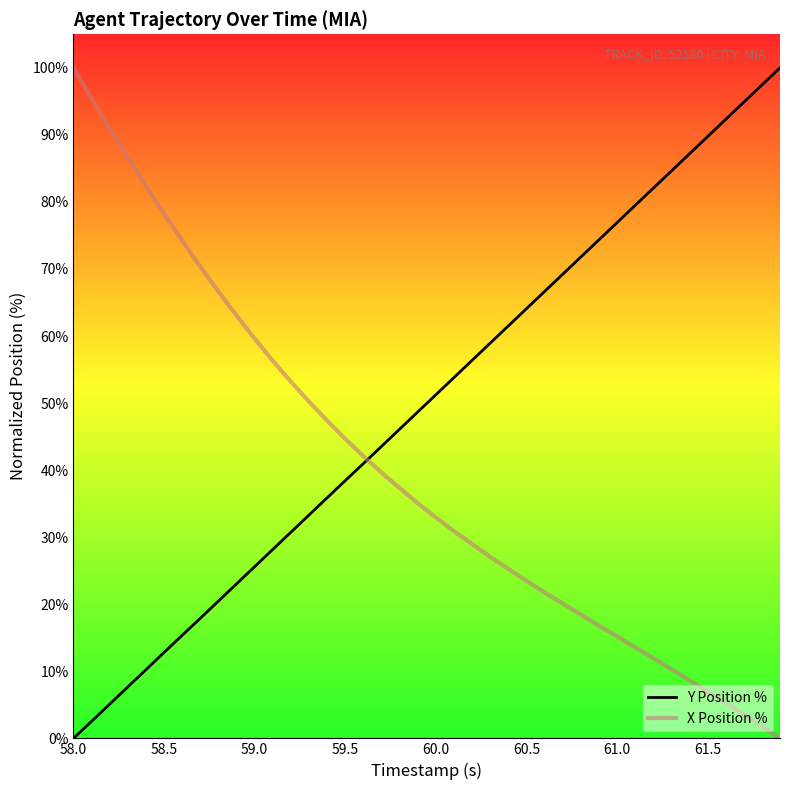

Which series has the largest total across all categories?

Y Position %